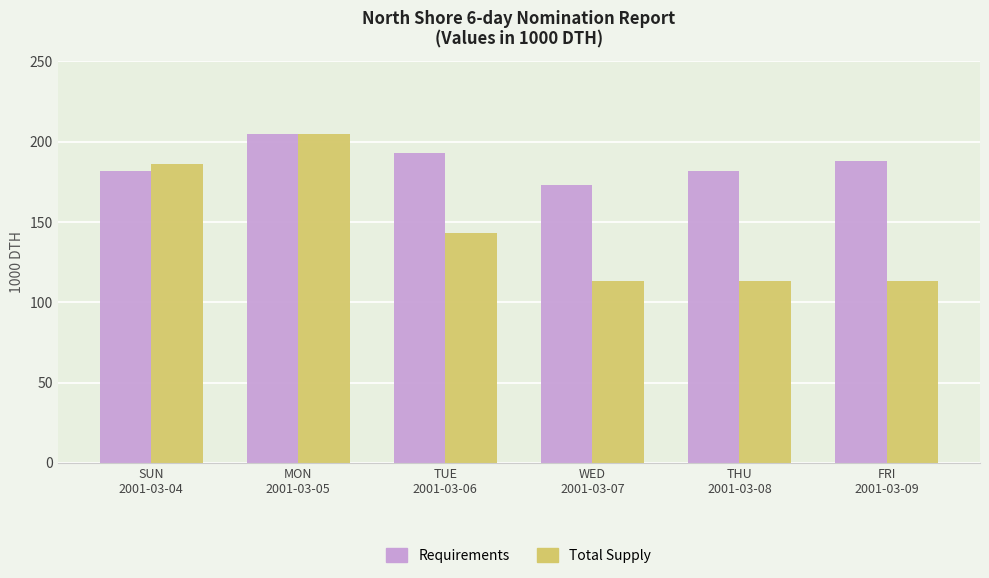

Where does the Total Supply series first go above 143?

SUN
2001-03-04